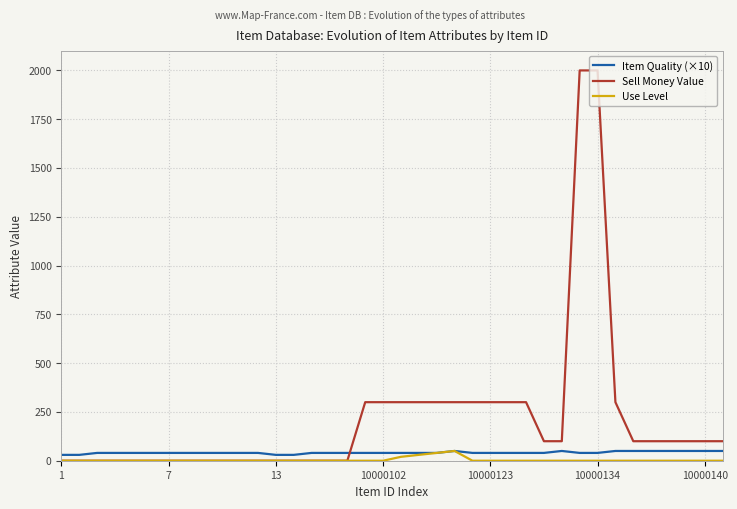

In Use Level, how many points are higher than both neighbors (excluding endpoints)?

1